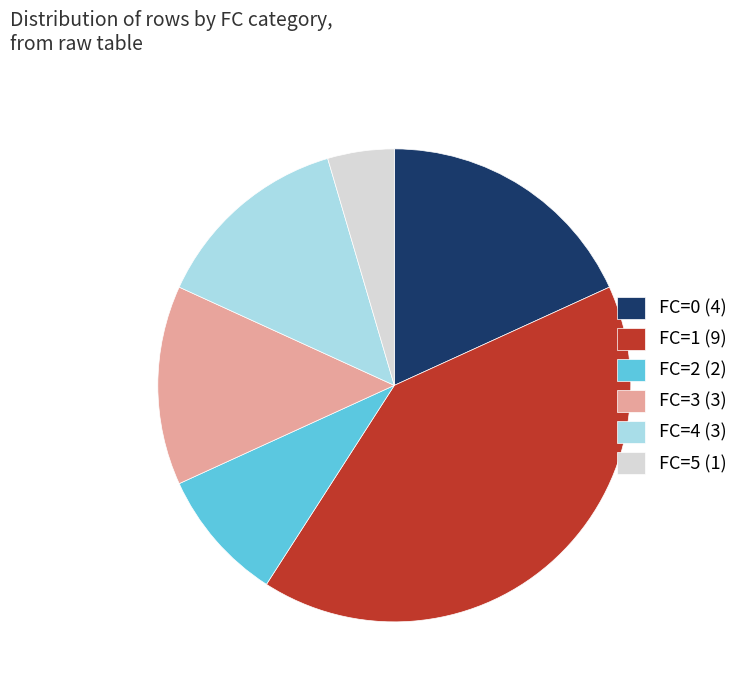

What is the largest slice in the pie chart?

FC=1